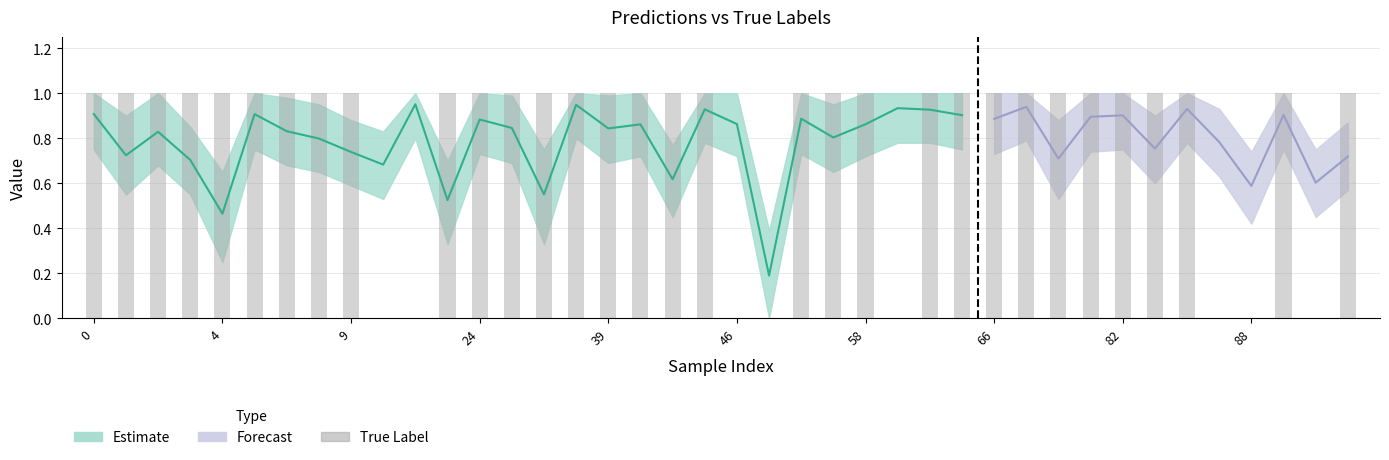

What is the value of the 29th bar from the left?

1